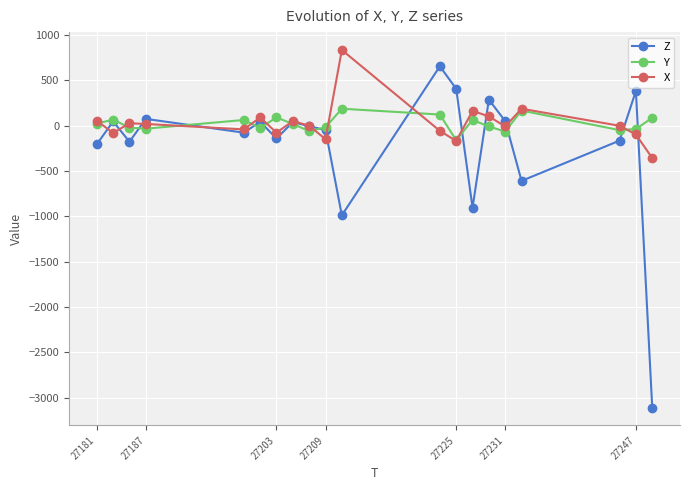

After their last crossing, which series has the higher values: X or Y?

Y